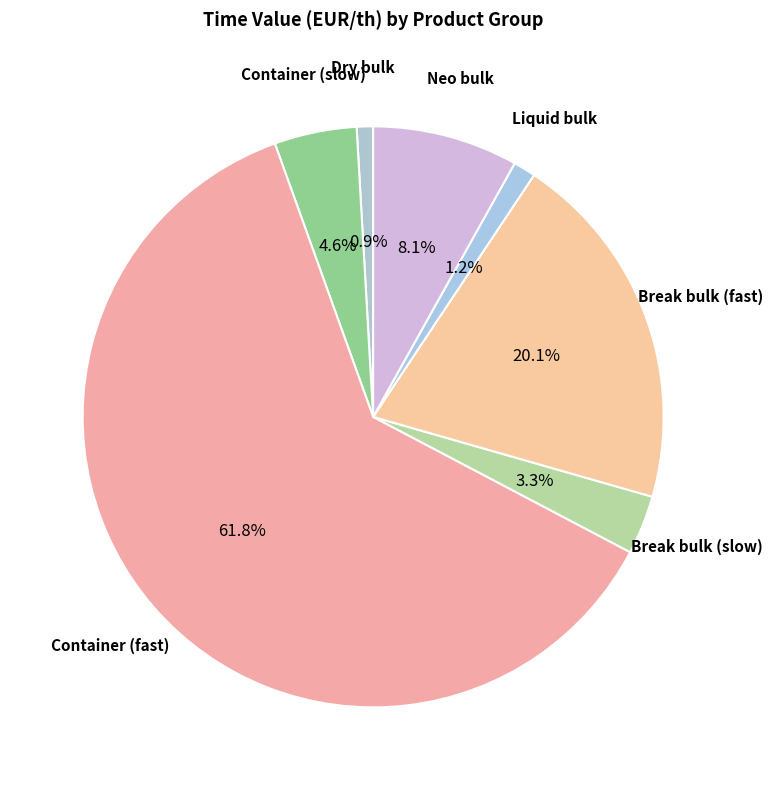

Rank the categories by value from highest to lowest.

Container (fast), Break bulk (fast), Neo bulk, Container (slow), Break bulk (slow), Liquid bulk, Dry bulk